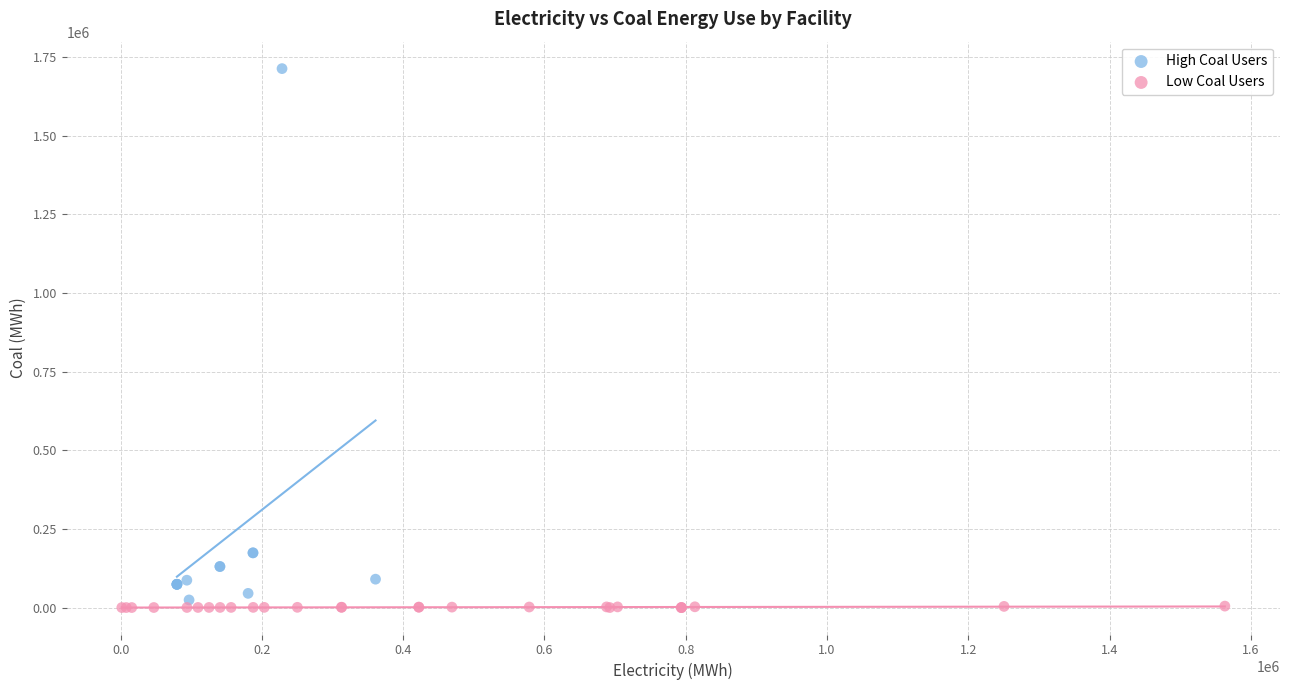

What are all the series names shown in the legend?

High Coal Users, Low Coal Users